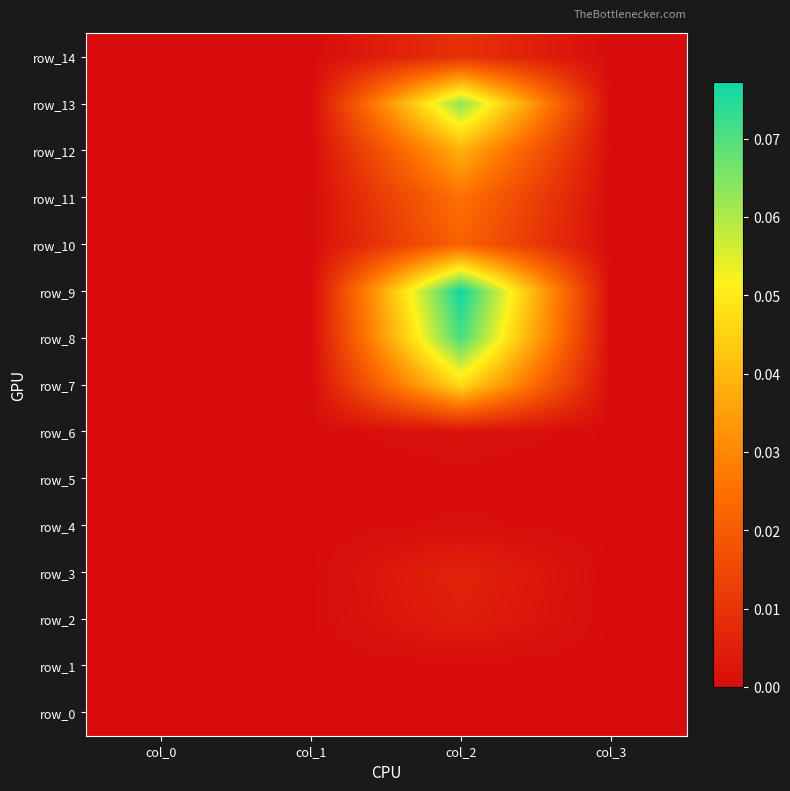

At col_3, list the series in order from largest to smallest.

row_0, row_1, row_2, row_3, row_4, row_5, row_6, row_7, row_8, row_9, row_10, row_11, row_12, row_13, row_14